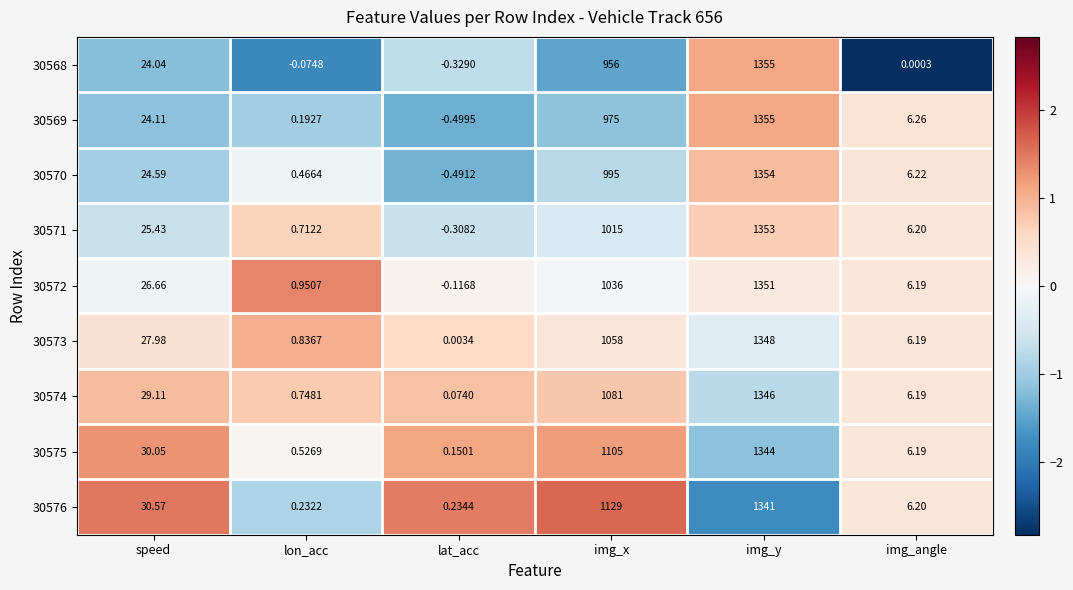

Count the number of data series in this chart.

9